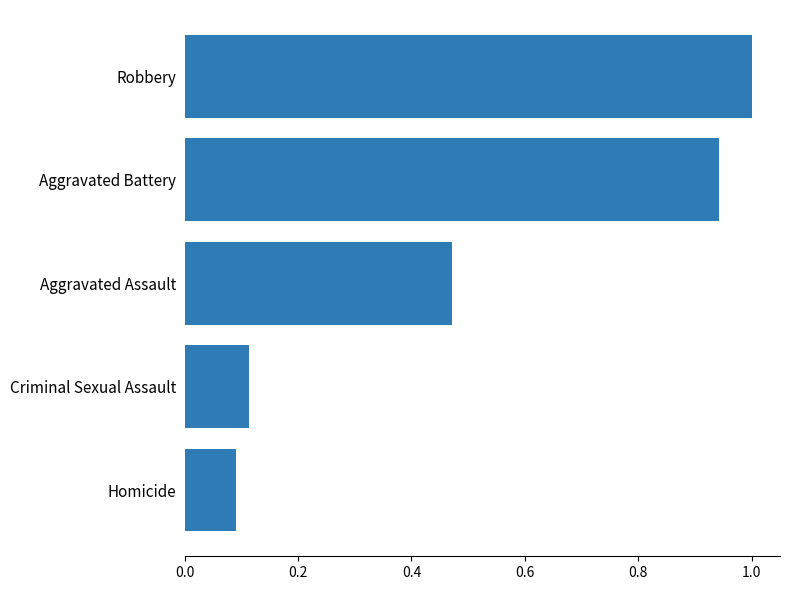

What is the greatest value displayed?

1.0